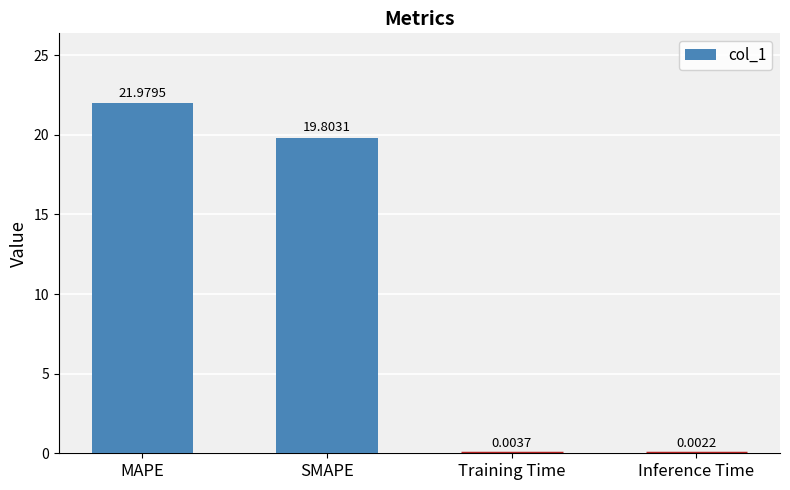

What is the sum of all values?

41.8